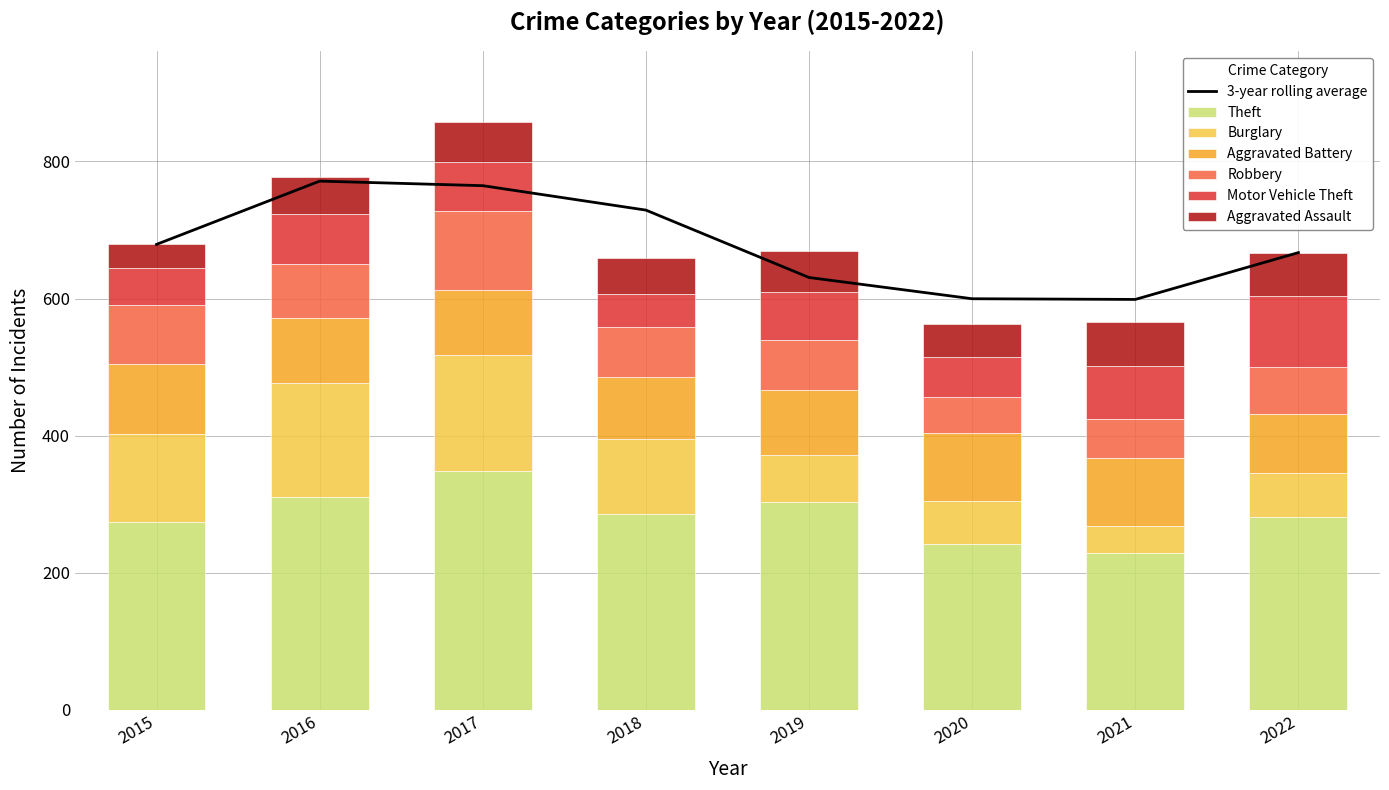

List the labels in order of Aggravated Battery value, smallest first.

2022, 2018, 2016, 2017, 2019, 2021, 2020, 2015